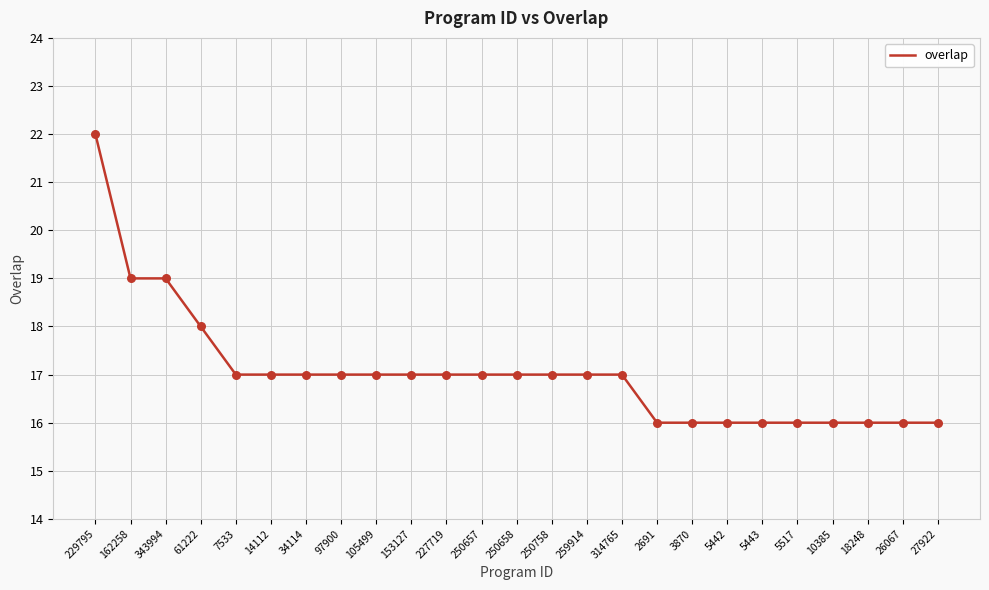

What is the change in value from 259914 to 5443?

-1